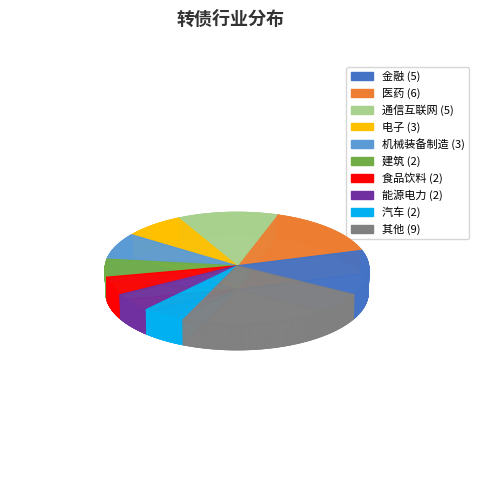

Does any single category account for the majority?

No